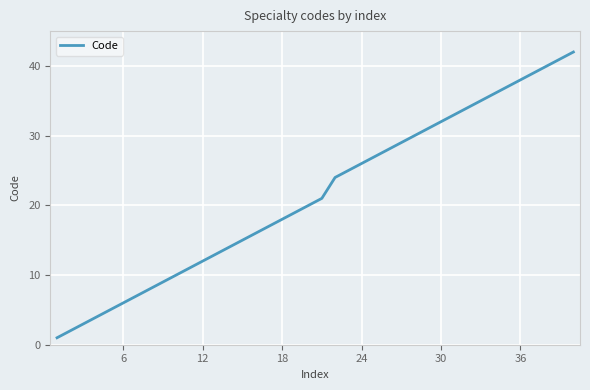

How many series are shown in this chart?

1